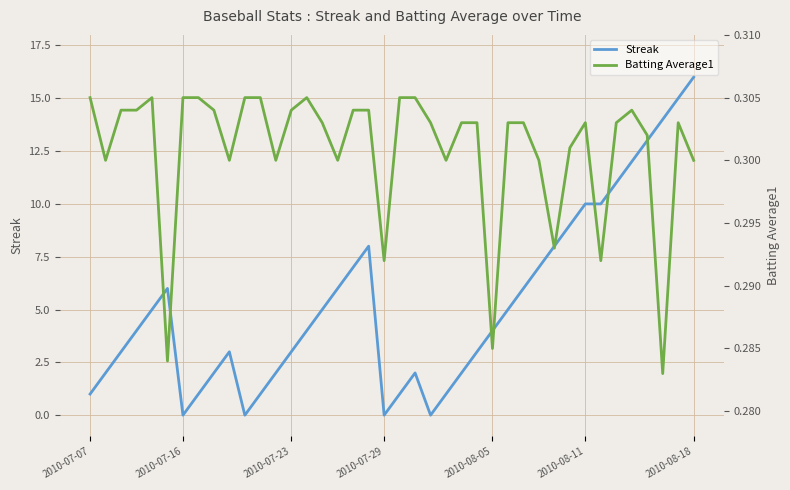

Reading left to right, what are all the values shown in this chart?

Streak: 1.0	2.0	3.0	4.0	5.0	6.0	0.0	1.0	2.0	3.0	0.0	1.0	2.0	3.0	4.0	5.0	6.0	7.0	8.0	0.0	1.0	2.0	0.0	1.0	2.0	3.0	4.0	5.0	6.0	7.0	8.0	9.0	10.0	10.0	11.0	12.0	13.0	14.0	15.0	16.0
Batting Average1: 0.3	0.3	0.3	0.3	0.3	0.3	0.3	0.3	0.3	0.3	0.3	0.3	0.3	0.3	0.3	0.3	0.3	0.3	0.3	0.3	0.3	0.3	0.3	0.3	0.3	0.3	0.3	0.3	0.3	0.3	0.3	0.3	0.3	0.3	0.3	0.3	0.3	0.3	0.3	0.3